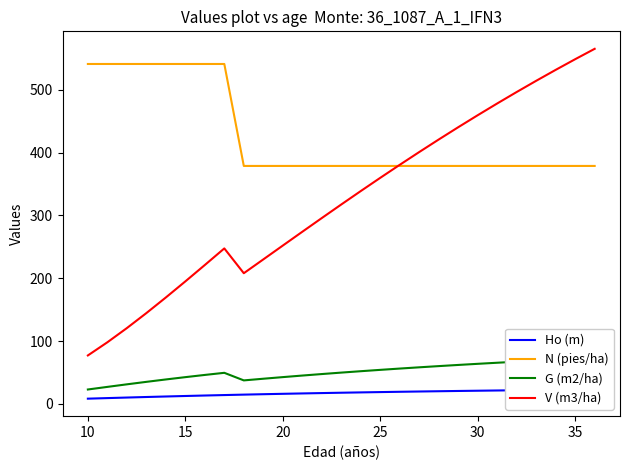

What is the highest value of the V (m3/ha) series?

565.3